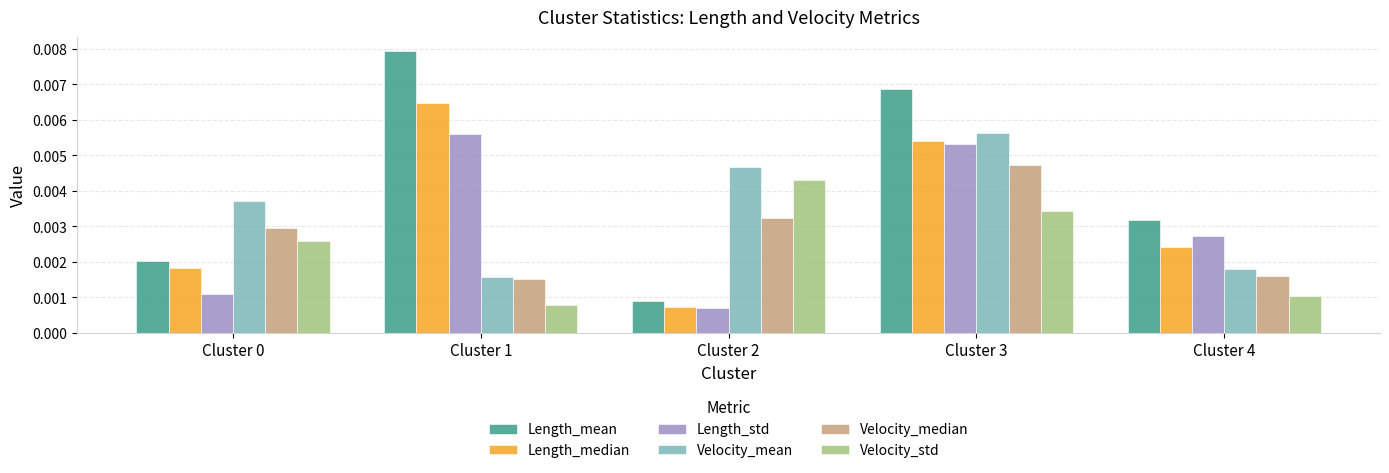

Which series changed the most between Cluster 2 and Cluster 3?

Length_mean